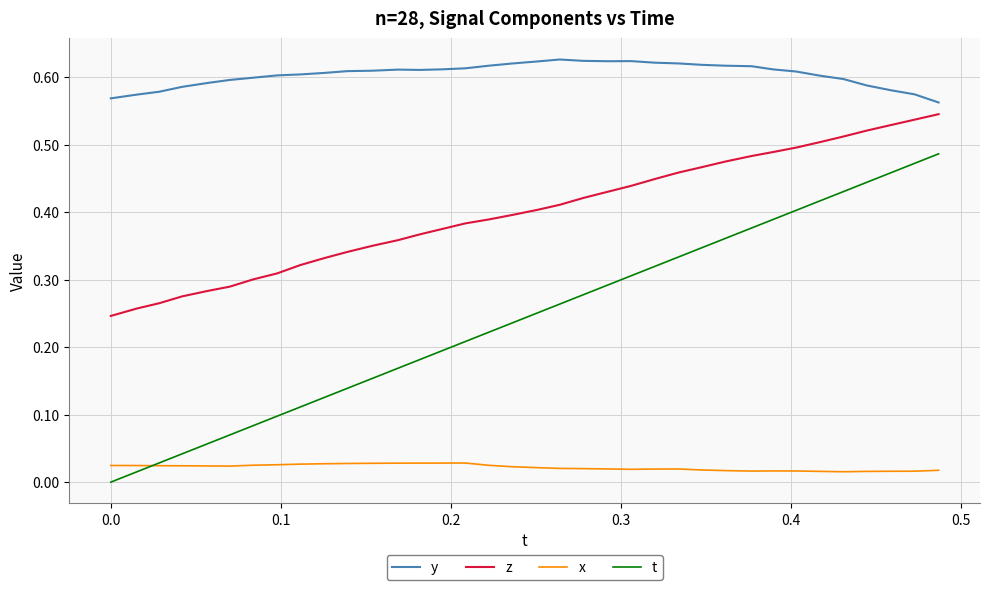

Which series has the largest total across all categories?

y